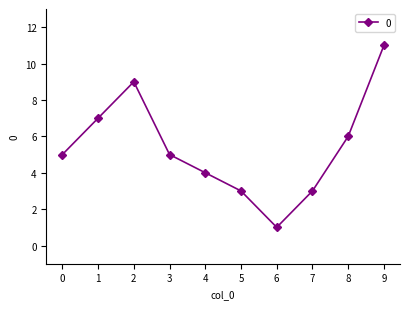

Which category has the highest value across all series?

9